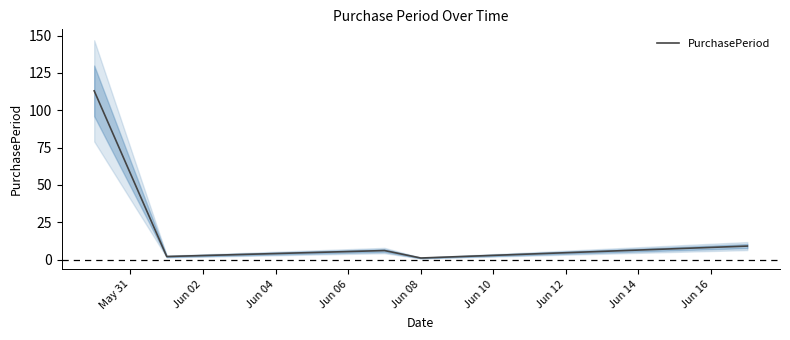

The value at Jun 02 is 2. True or false?

True